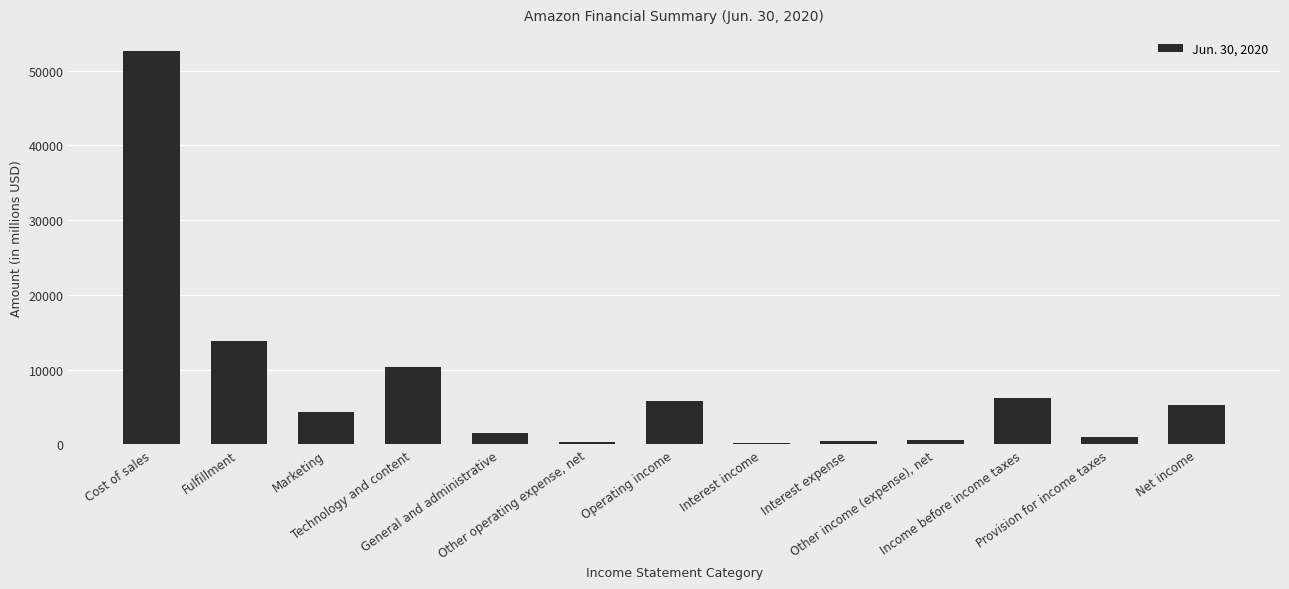

What is the sum of all values?

102544